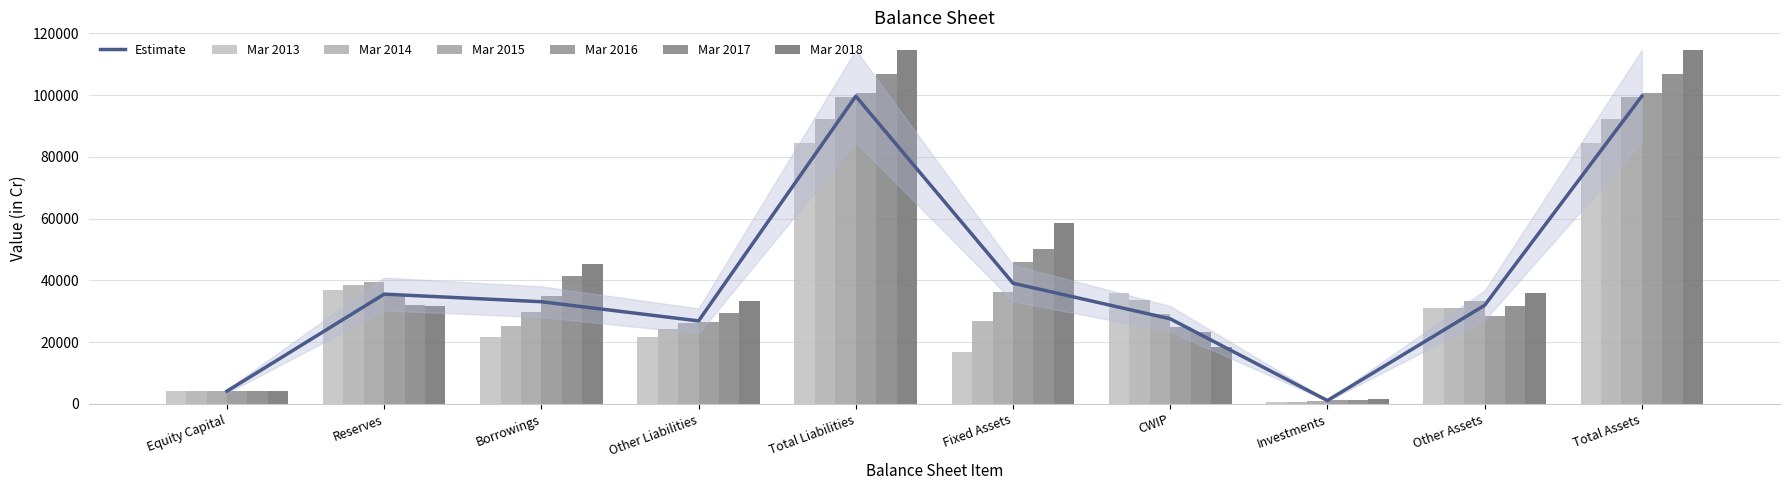

How many bars are there in each group?

6